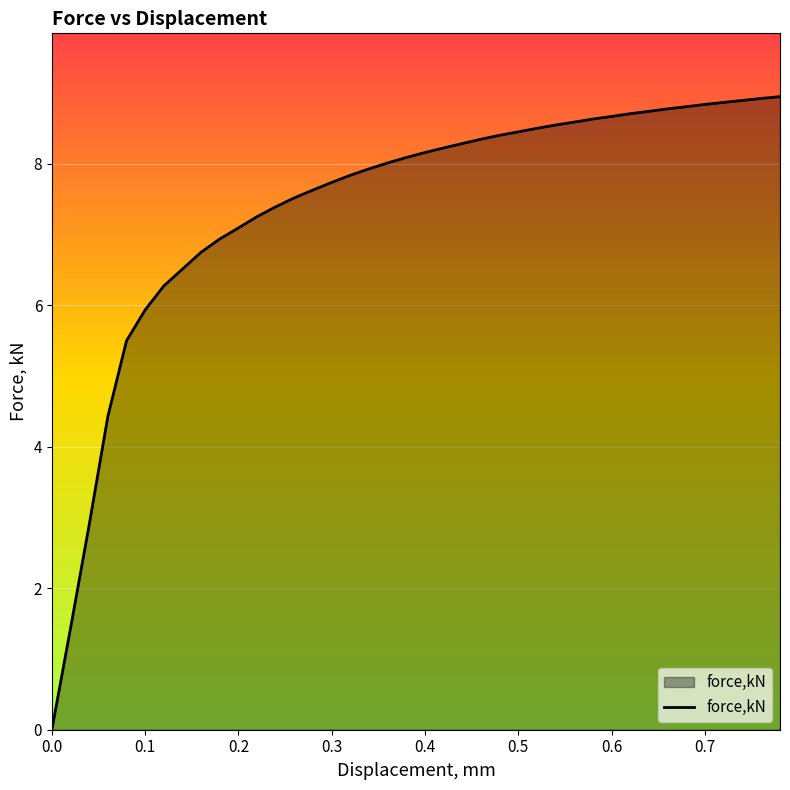

What is the difference between the maximum and minimum values?

8.9